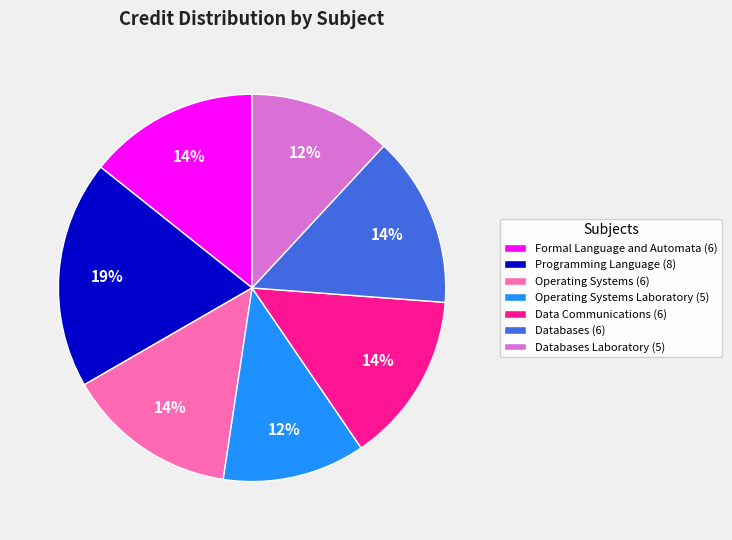

Do Programming Language (8) and Data Communications (6) together represent more than half of the pie?

No